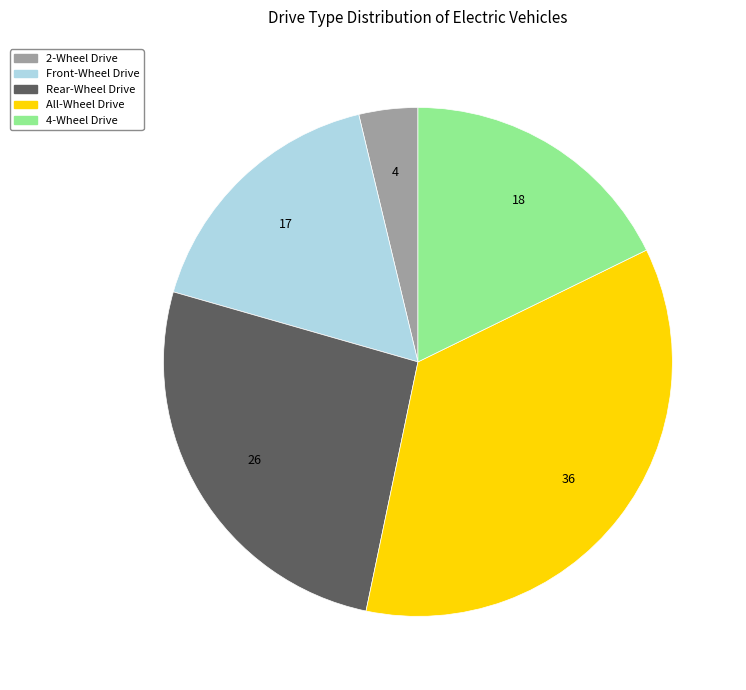

What is the ratio of the value at Front-Wheel Drive to the value at 4-Wheel Drive?

0.9